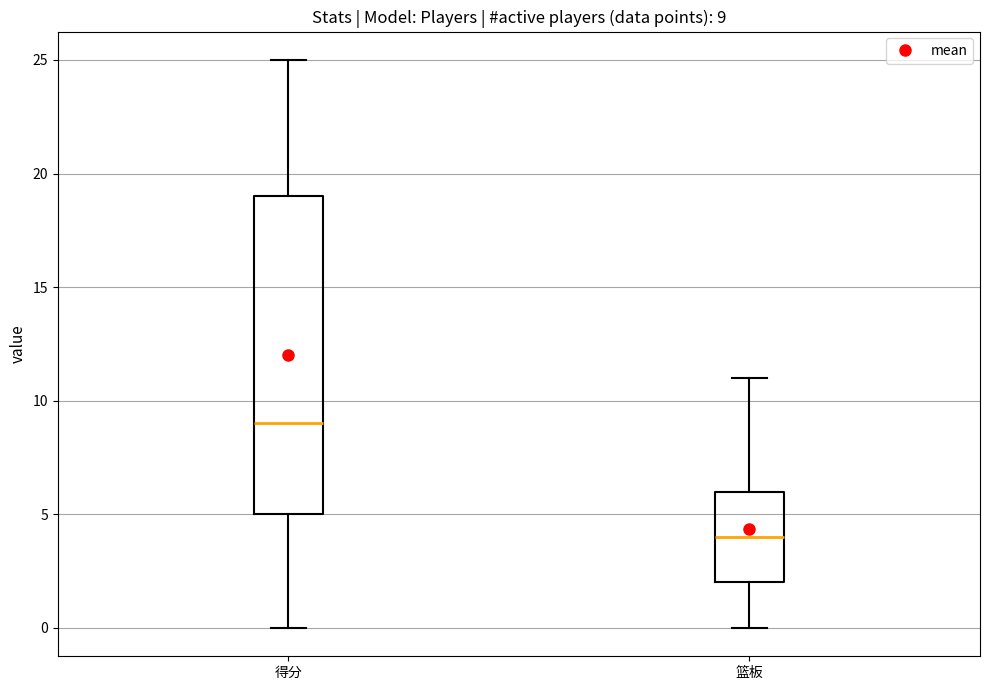

Which box is the tallest, from its lower edge to its upper edge?

得分